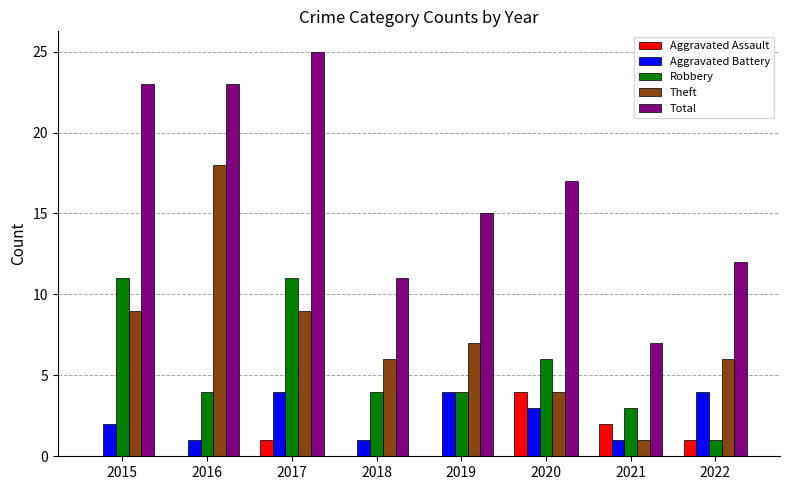

What is the maximum value shown in the chart?

25